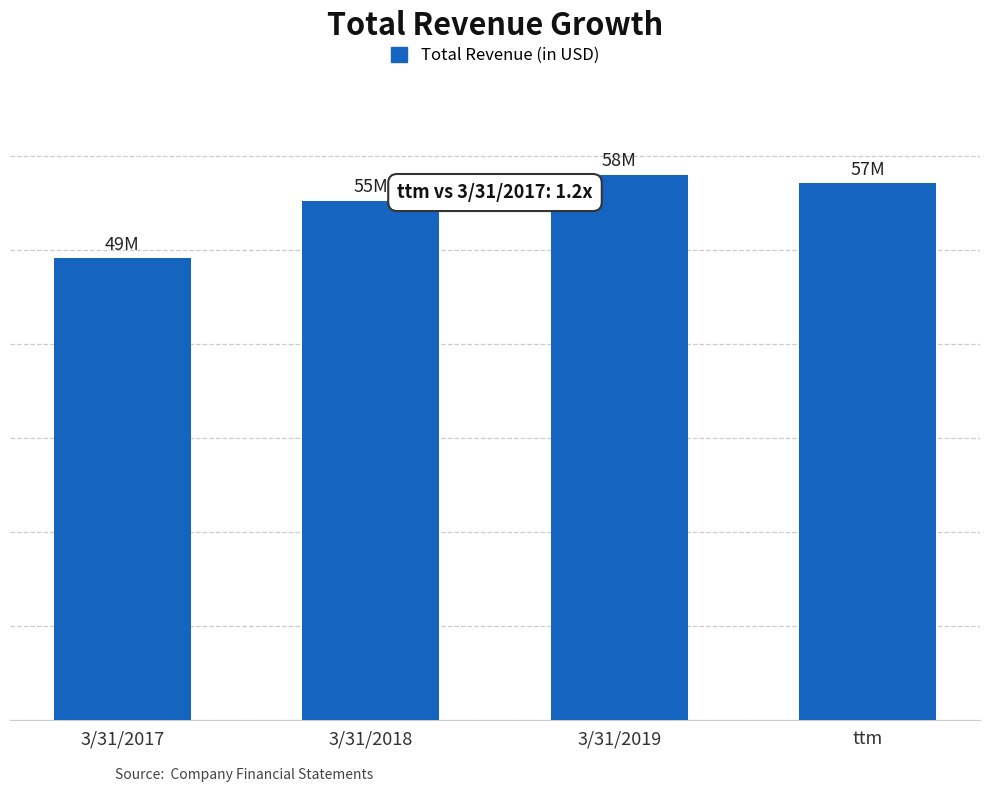

Which label corresponds to the smallest value in the chart?

3/31/2017